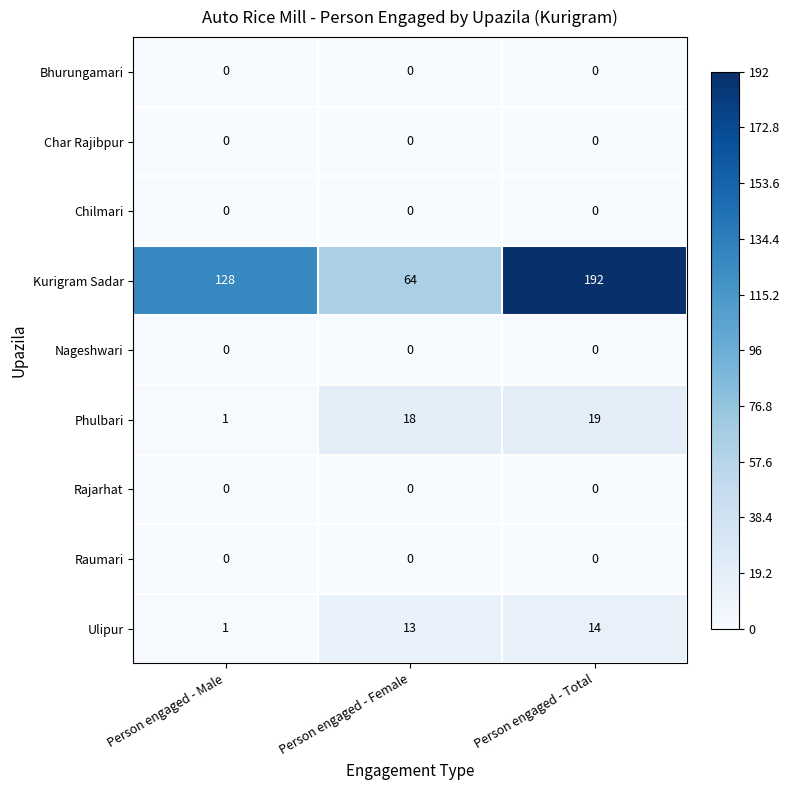

At which category is the sum across all series the highest?

Person engaged - Total